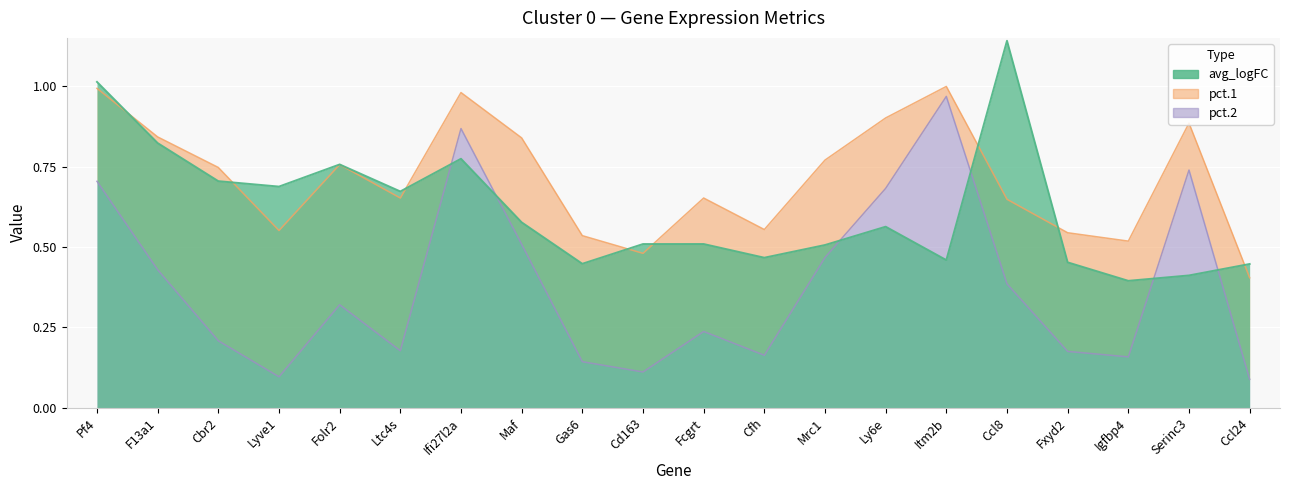

List the series in order of their peak value, highest first.

avg_logFC, pct.1, pct.2